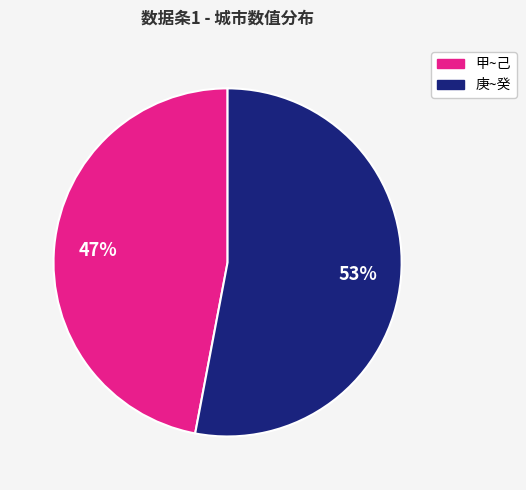

Between 庚~癸 and 甲~己, which is larger?

庚~癸